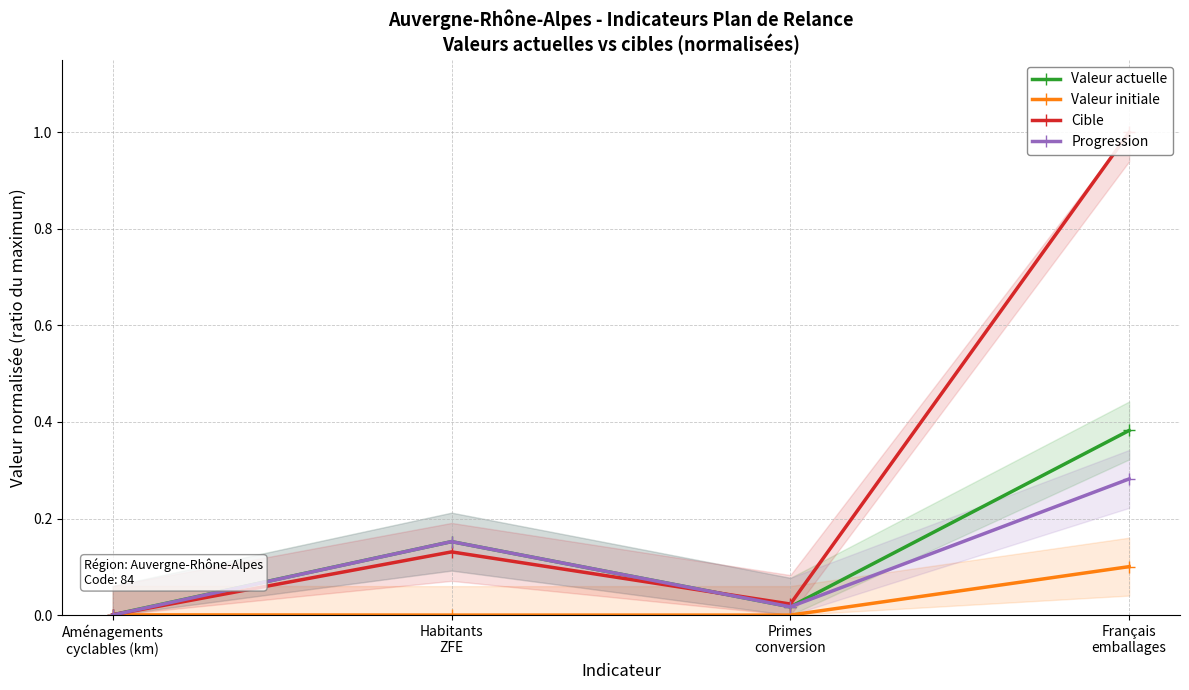

What position from the right is Habitants
ZFE?

3